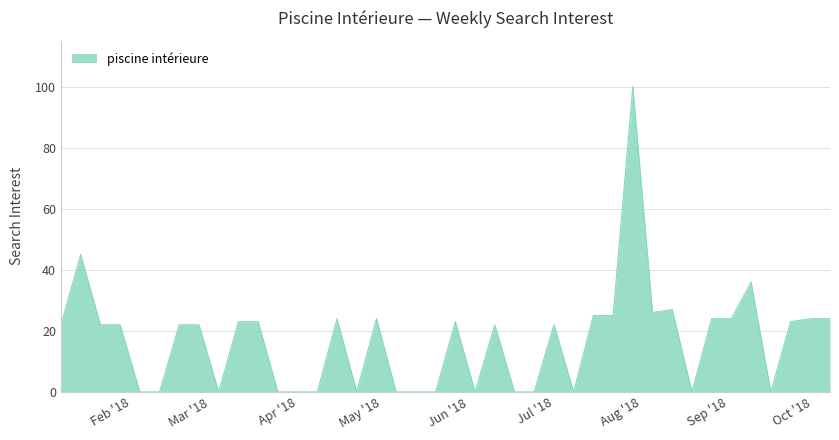

What is the difference between the maximum and minimum values?

100